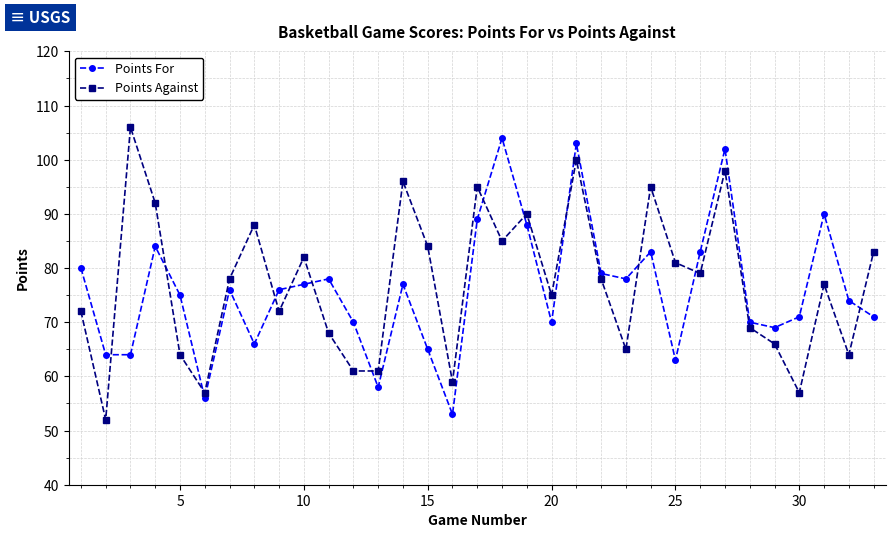

After their last crossing, which series has the higher values: Points Against or Points For?

Points Against